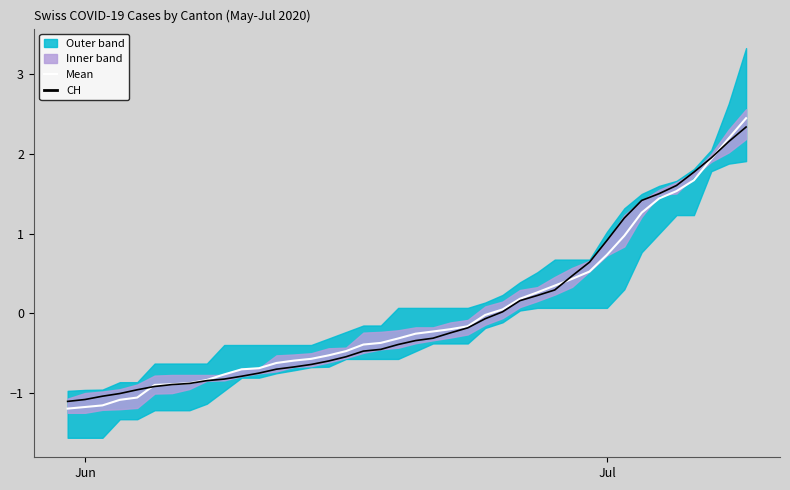

What is the maximum value for CH?

2.3